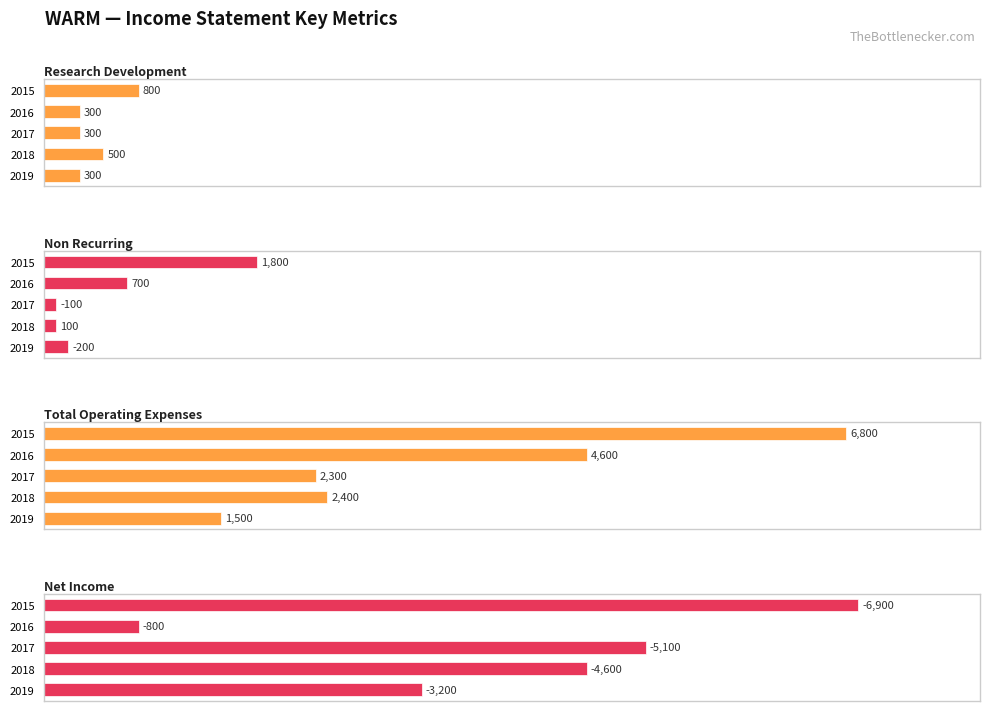

Which series has the widest spread of values?

Net Income